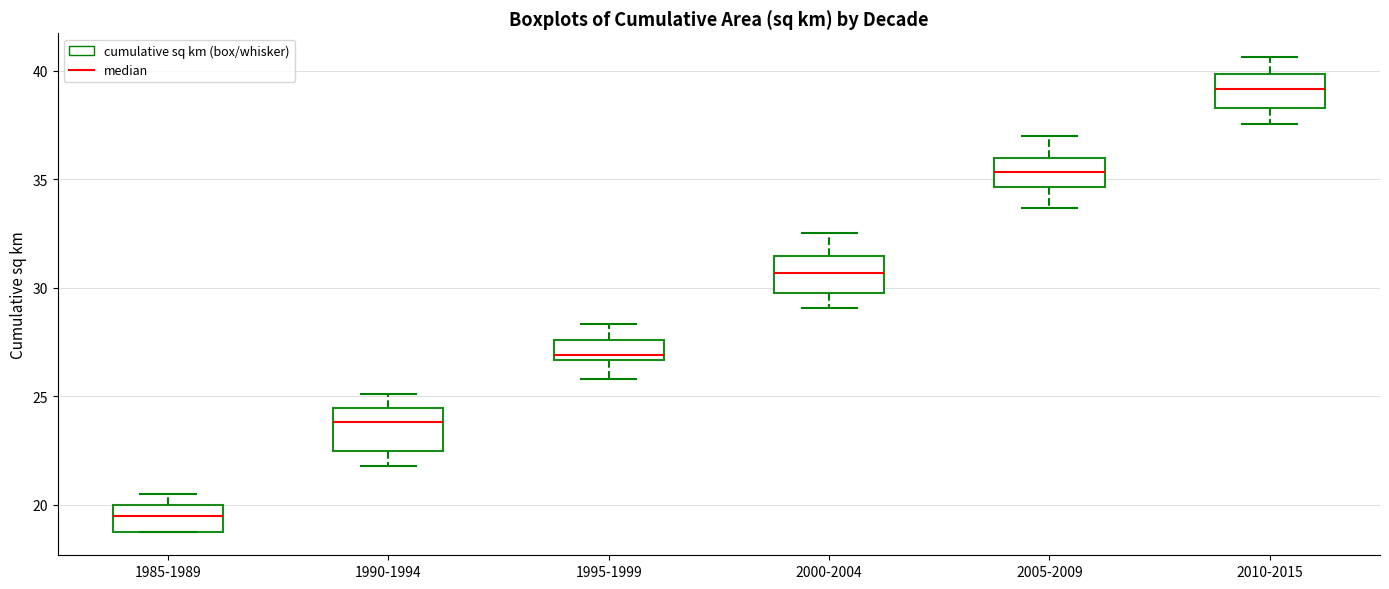

Which box has the highest median line?

2010-2015